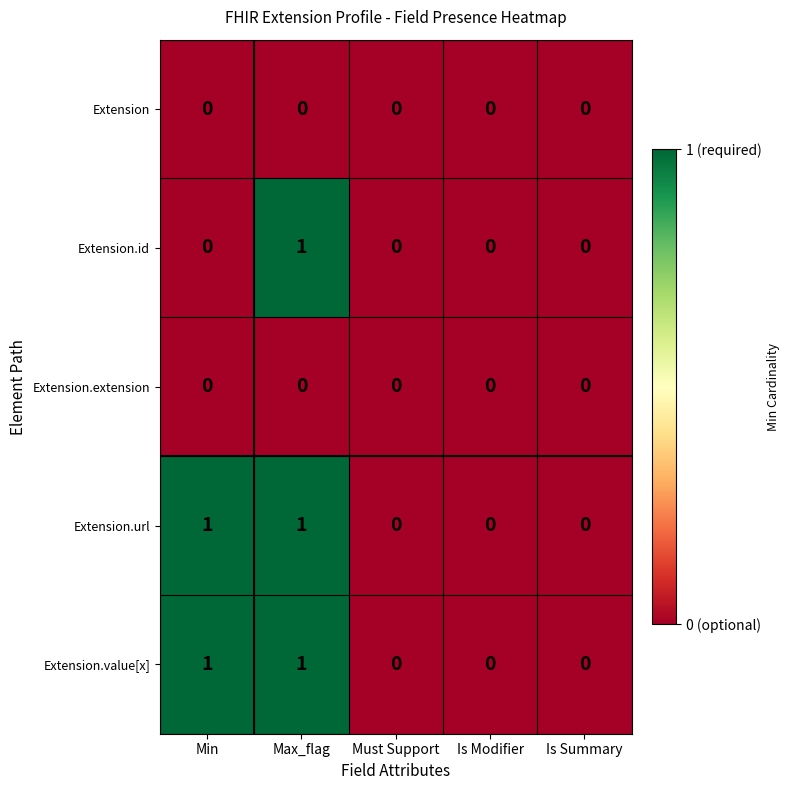

Is it true that Extension equals 0 at Max_flag?

True